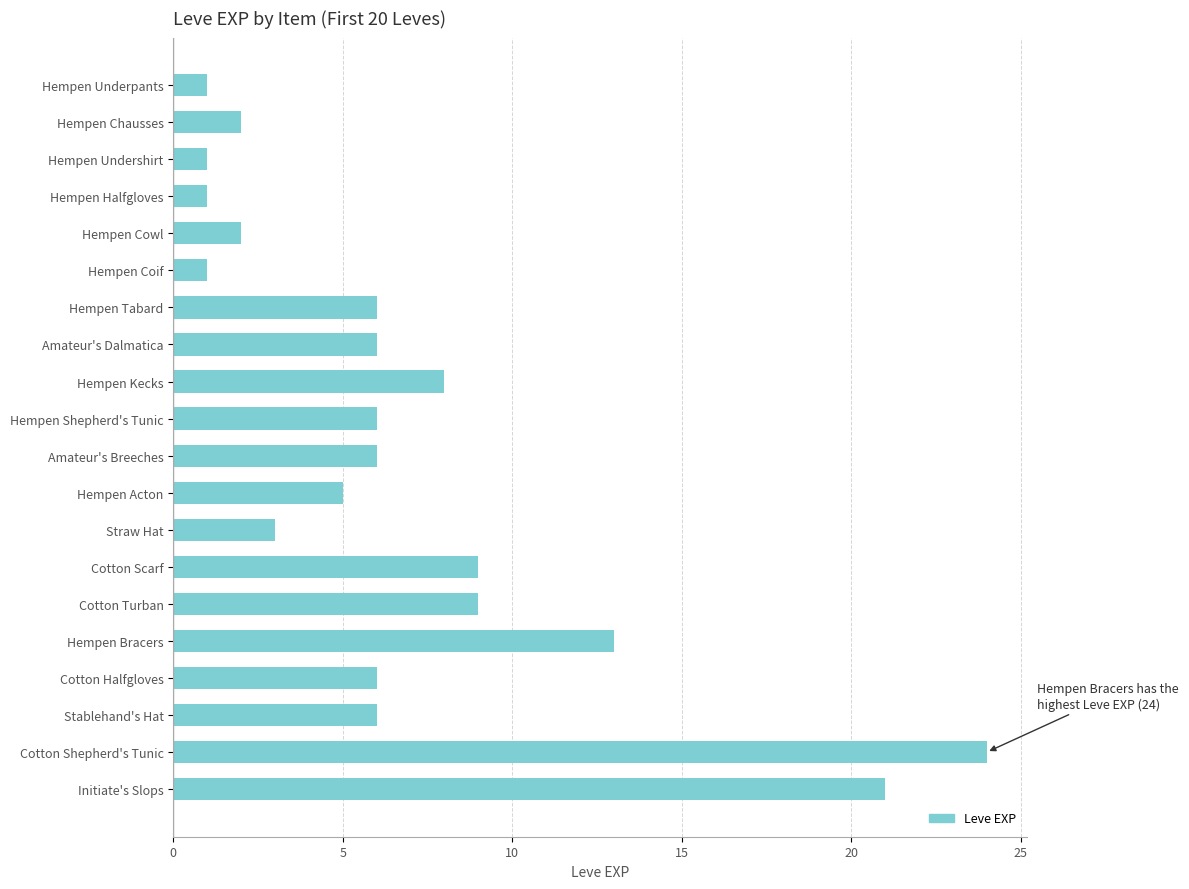

What is the ratio of the value at Hempen Shepherd's Tunic to the value at Straw Hat?

2.0